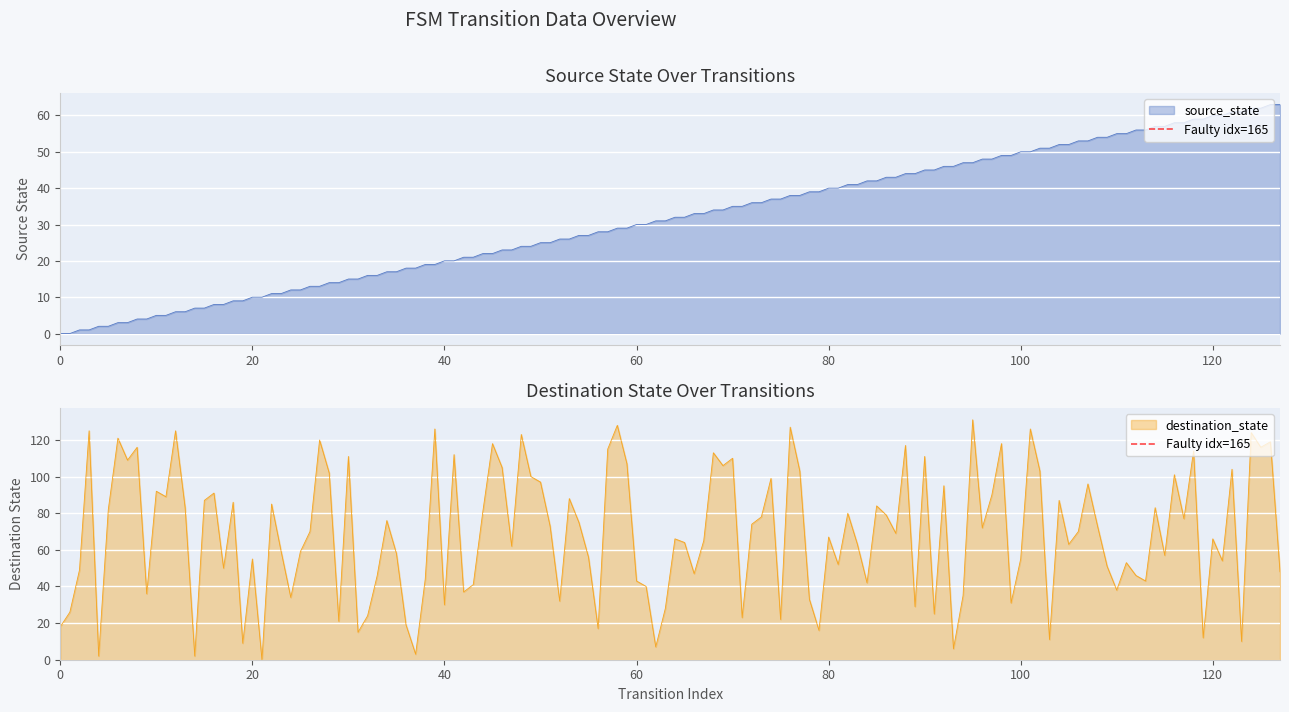

True or false: the data shows 0 at 0.

True